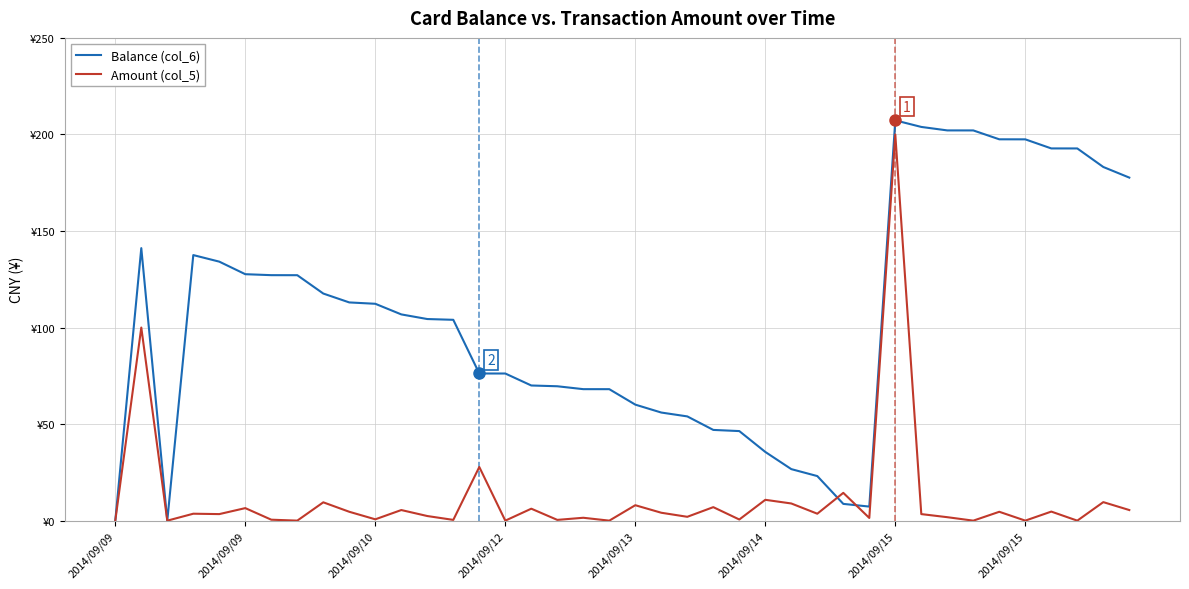

Rank the categories by Amount (col_5) value from highest to lowest.

30, 2014/09/09, 14, 28, 25, 38, 8, 26, 20, 23, 2014/09/14, 16, 11, 39, 36, 9, 34, 21, 2014/09/12, 27, 2014/09/13, 31, 12, 22, 32, 18, 29, 10, 24, 2014/09/15, 13, 17, 2014/09/15, 35, 15, 19, 33, 37, 2014/09/09, 2014/09/10